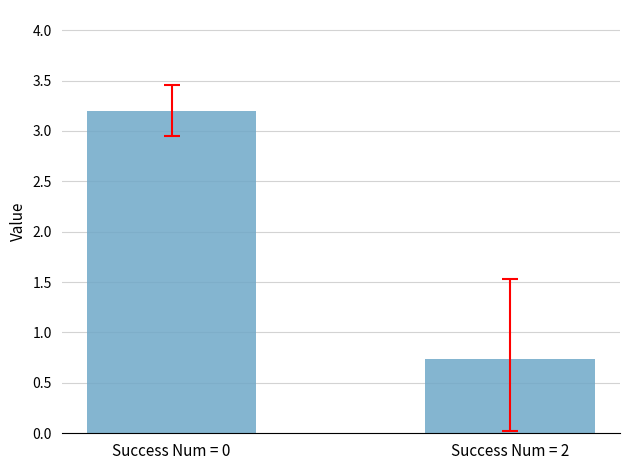

What is the maximum value shown in the chart?

3.2